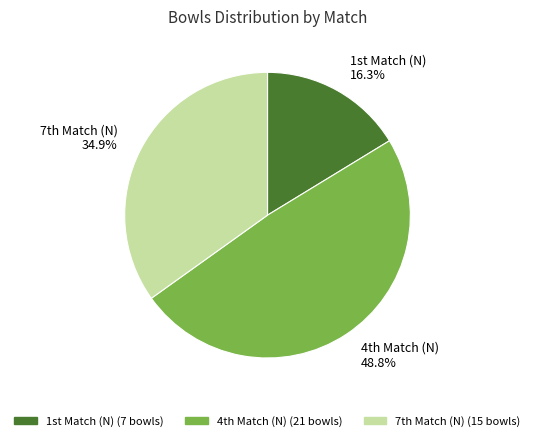

What is the smallest slice in the pie chart?

1st Match (N)